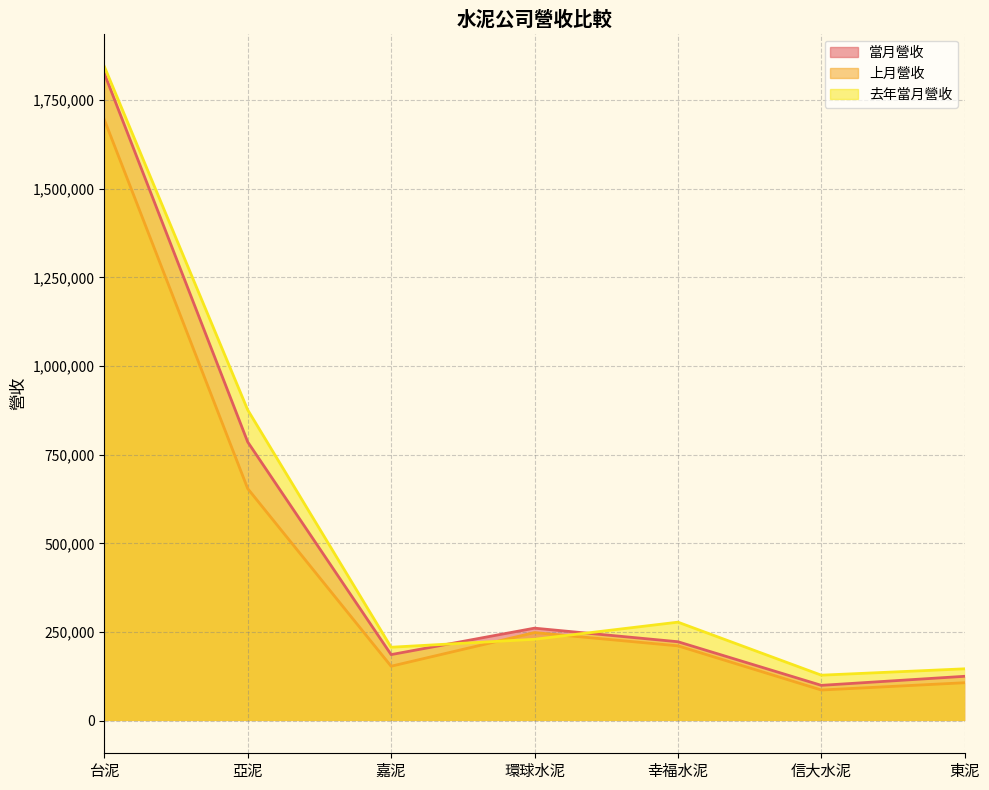

How many distinct data groups are displayed?

3